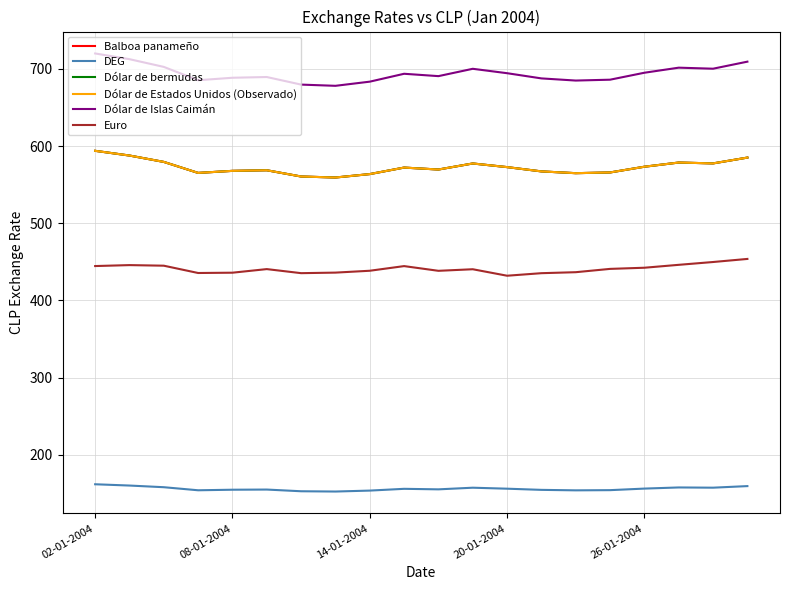

Is this an area chart (filled region under the line)?

No